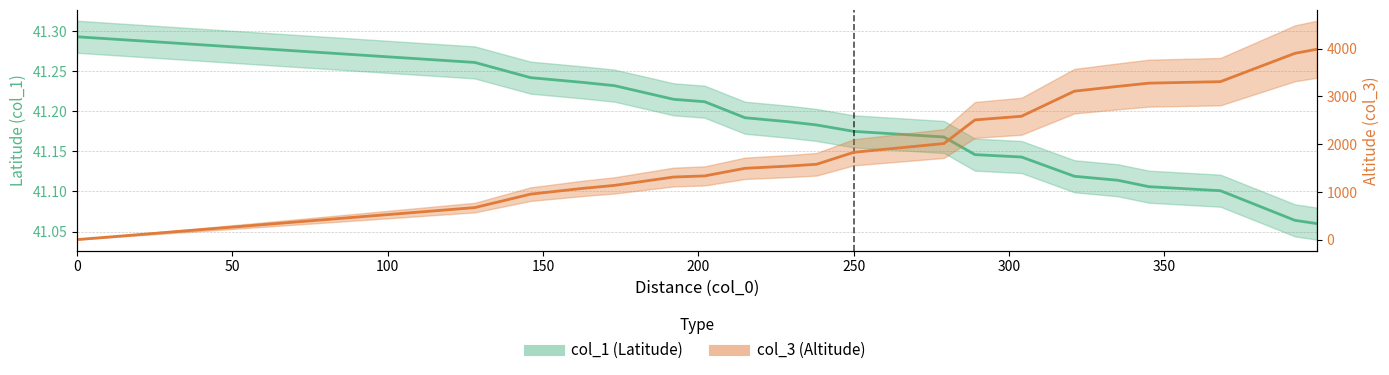

Reading left to right, extract all data points from this chart.

col_1: 41.3	41.3	41.2	41.2	41.2	41.2	41.2	41.2	41.2	41.2	41.2	41.2	41.1	41.1	41.1	41.1	41.1	41.1	41.1	41.1
col_3: 0.0	670.0	952.0	1074.0	1135.0	1310.0	1333.0	1493.0	1539.0	1577.0	1828.0	2011.0	2506.0	2583.0	3108.0	3208.0	3276.0	3307.0	3901.0	3985.0